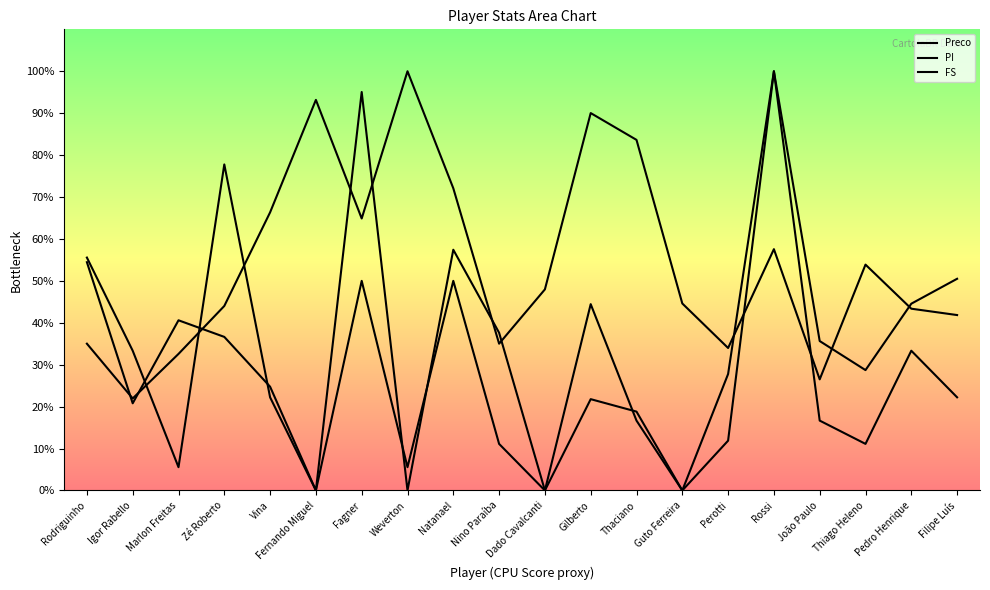

At which category does Preco reach its first local valley?

Igor Rabello